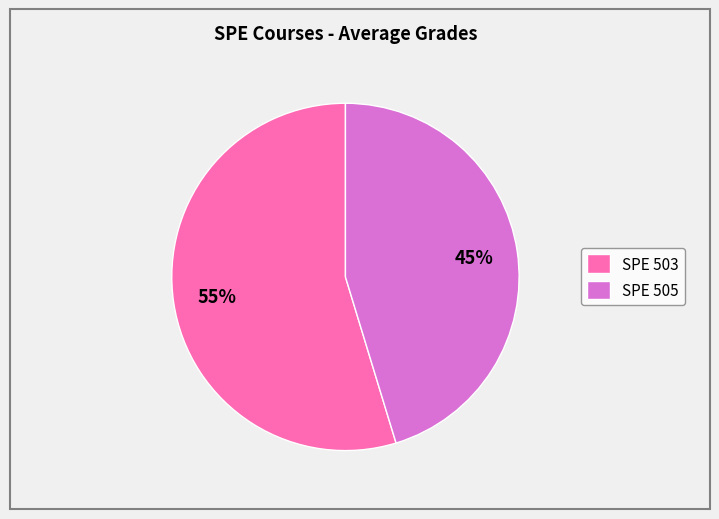

Does any single category account for the majority?

Yes